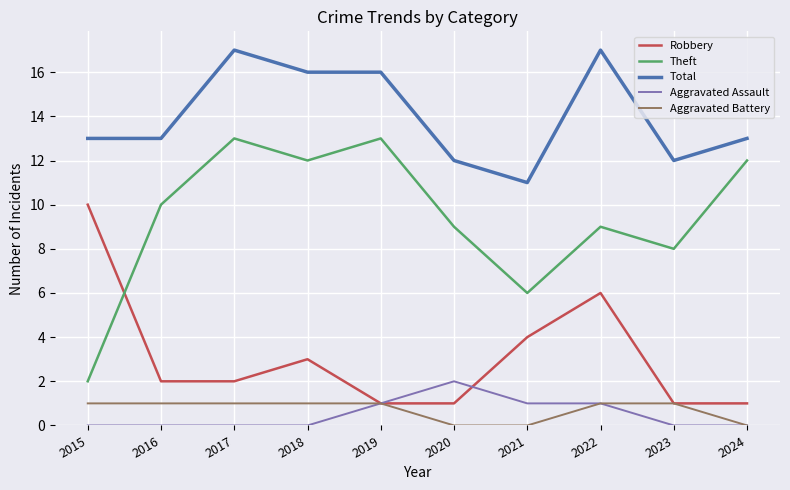

The value of Aggravated Assault at 2022 is 1. True or false?

True